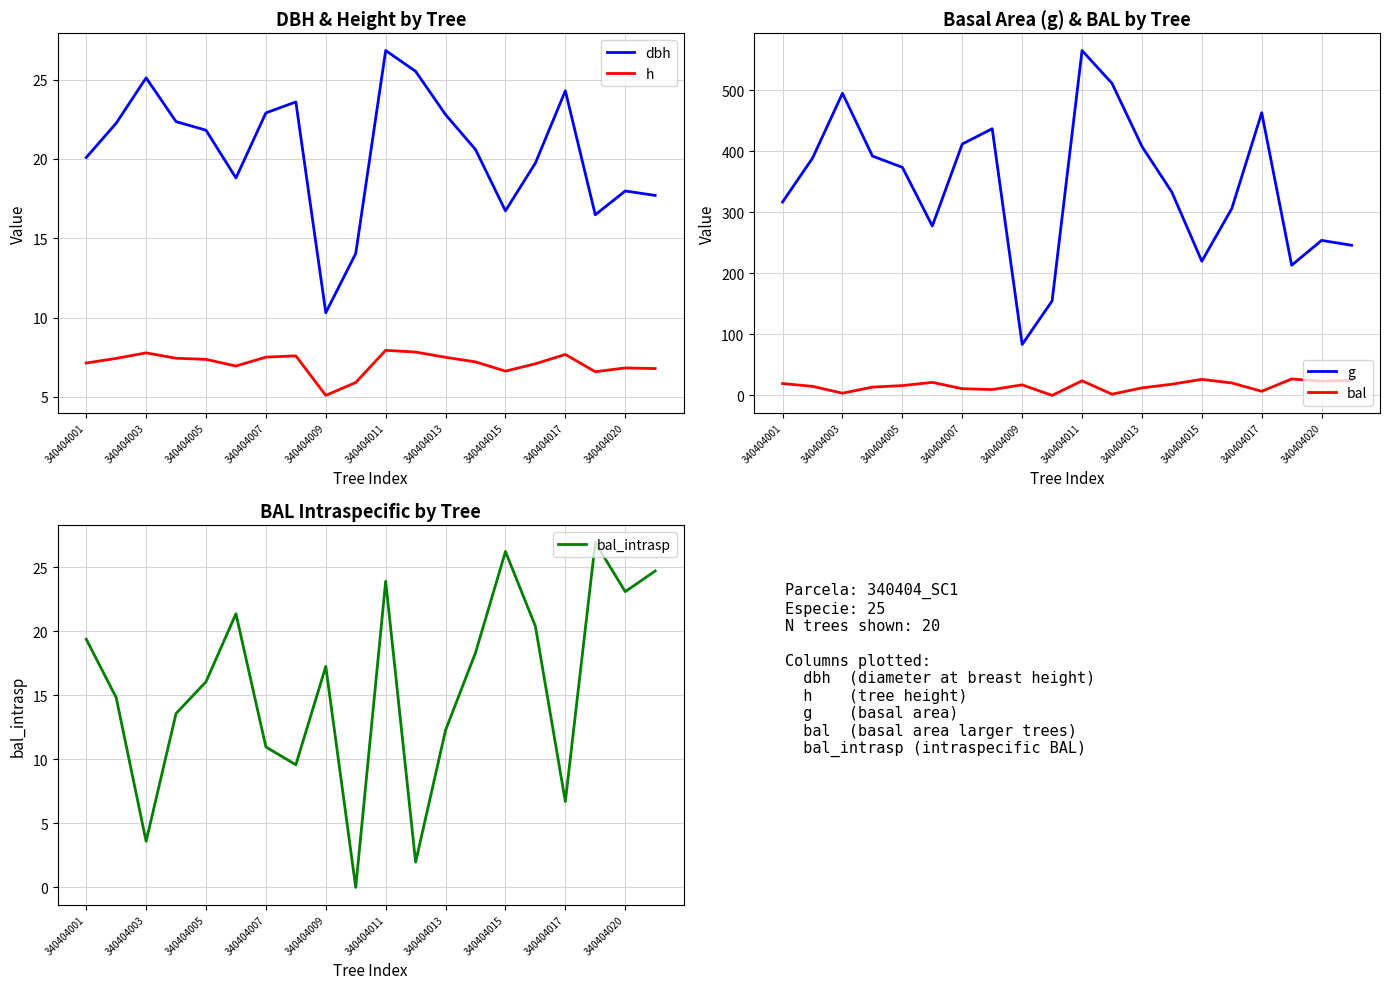

What is the value of the bal point at the 11th from the left?

23.9